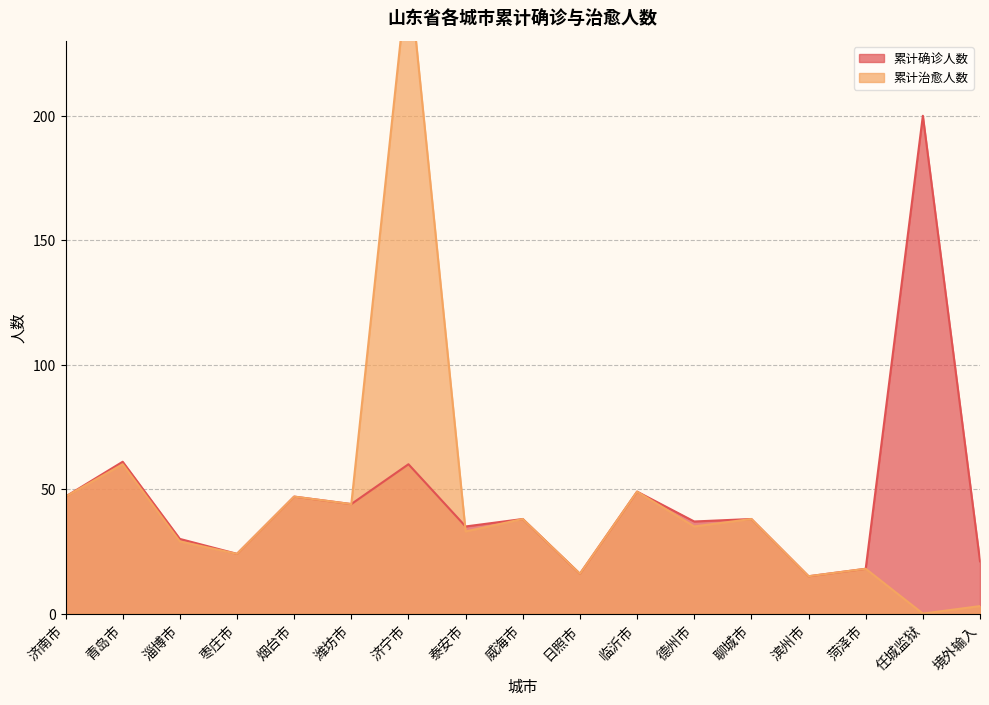

What position from the right is 潍坊市?

12